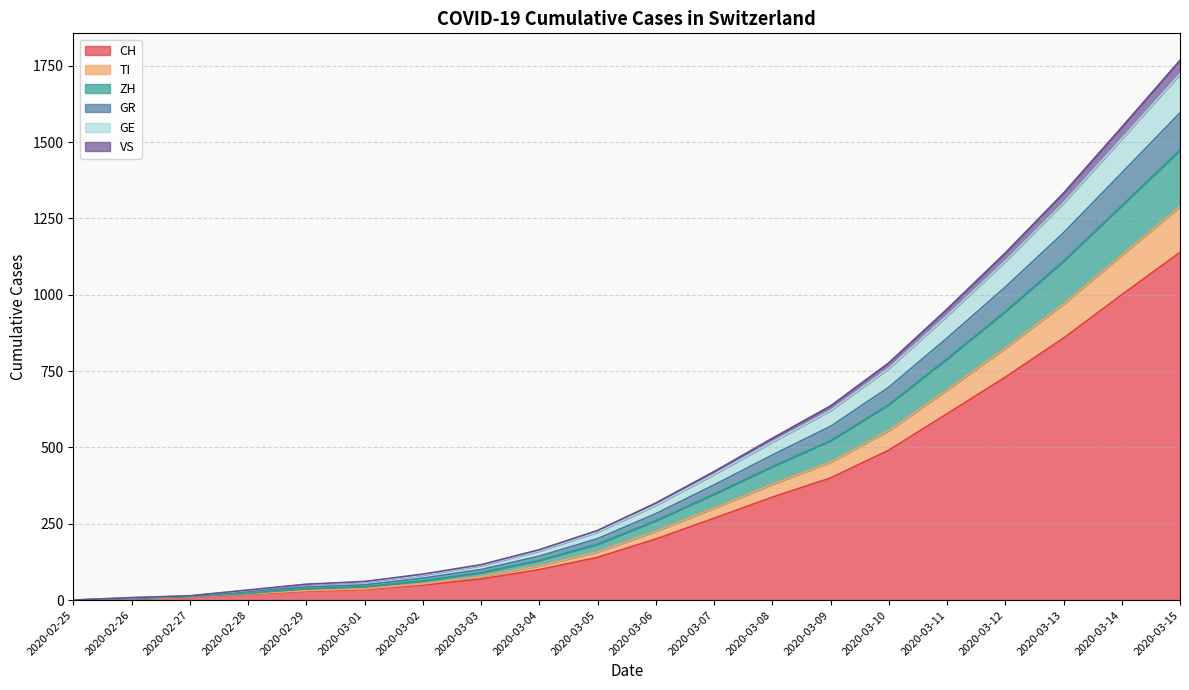

At which category is the sum across all series the highest?

2020-03-15